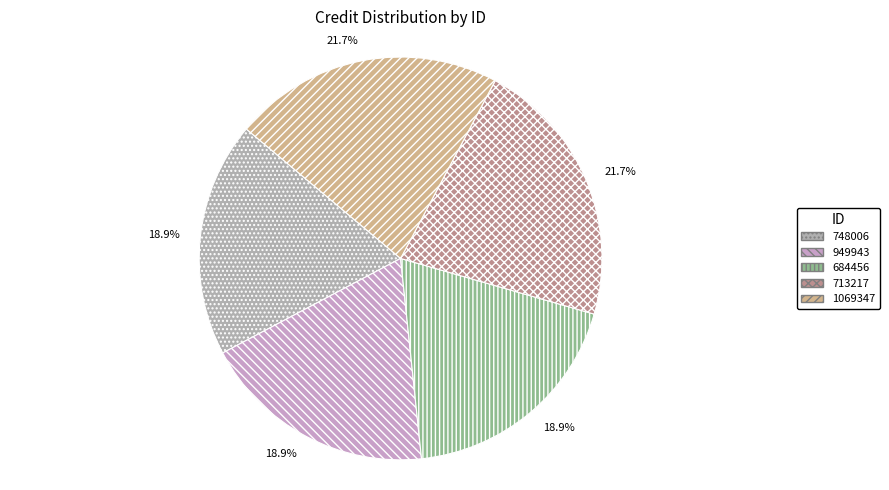

How many segments does this pie chart have?

5